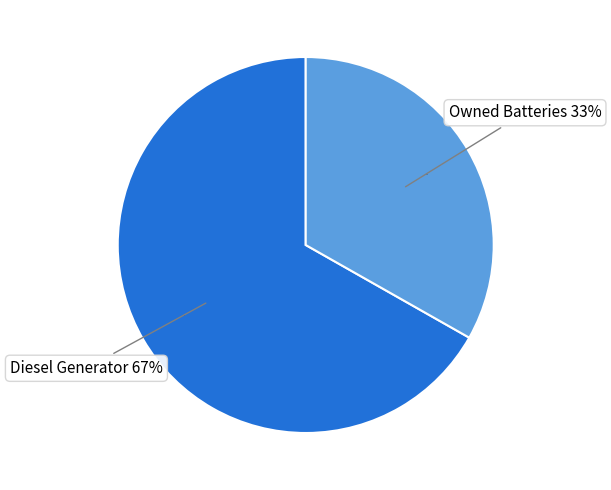

To the nearest percent, what percentage of the pie is Owned Batteries?

33%